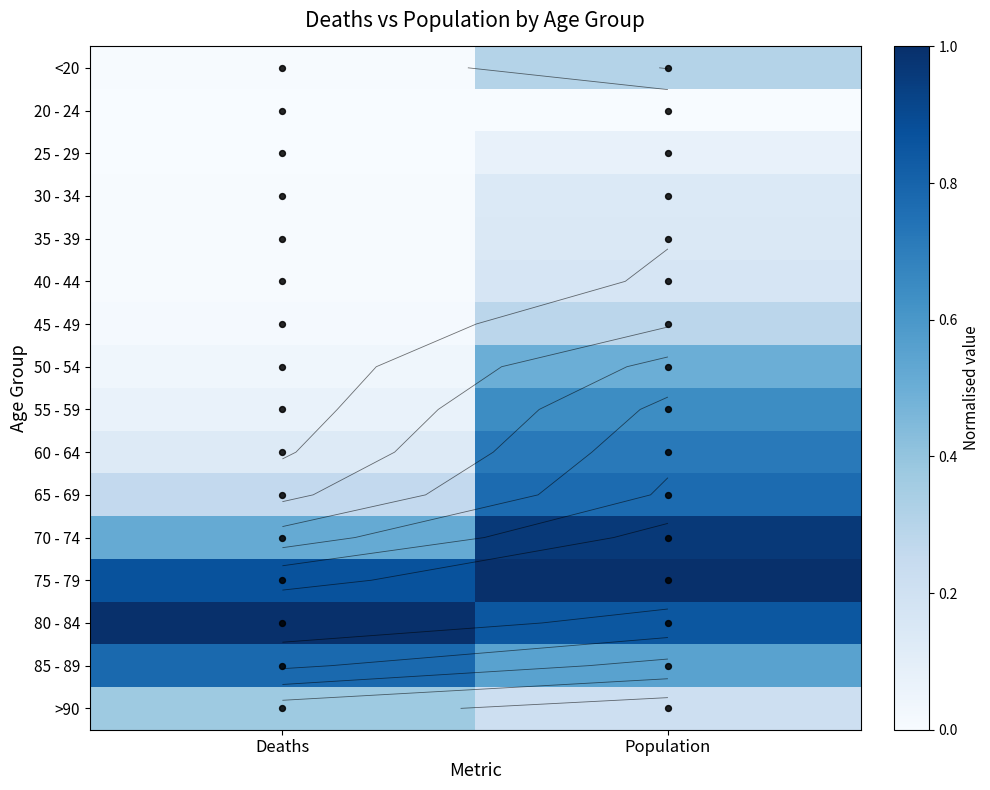

Which series has the largest total across all categories?

75 - 79